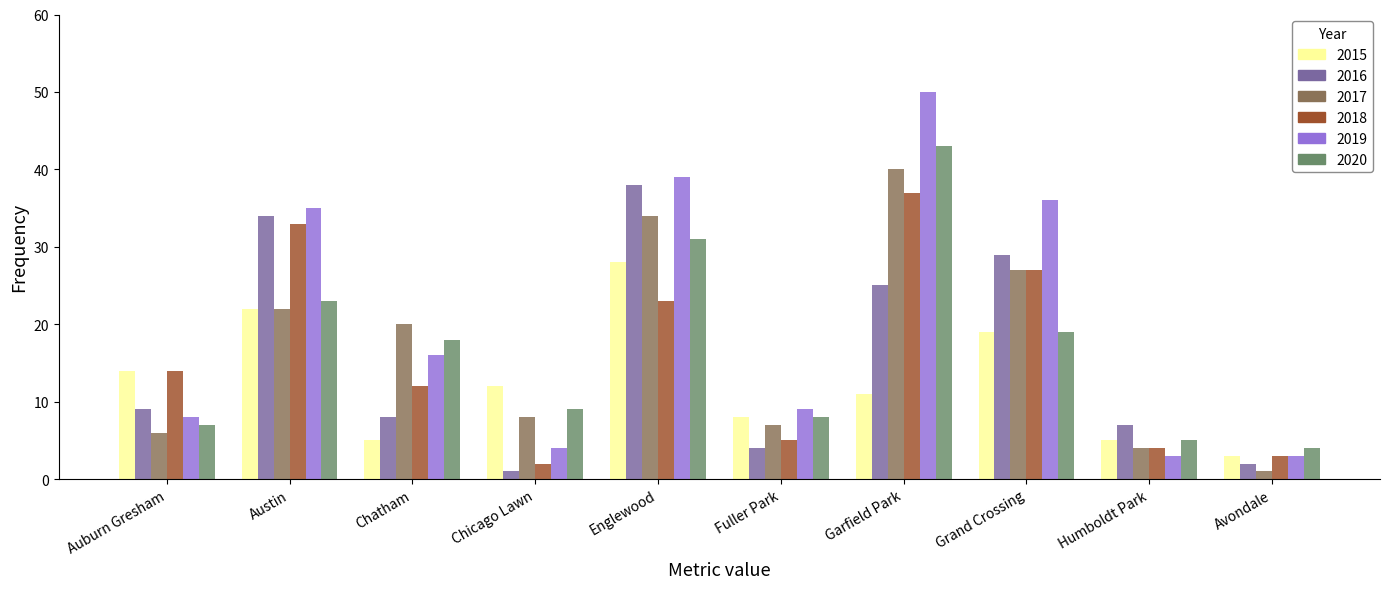

List the labels in order of 2016 value, largest first.

Englewood, Austin, Grand Crossing, Garfield Park, Auburn Gresham, Chatham, Humboldt Park, Fuller Park, Avondale, Chicago Lawn